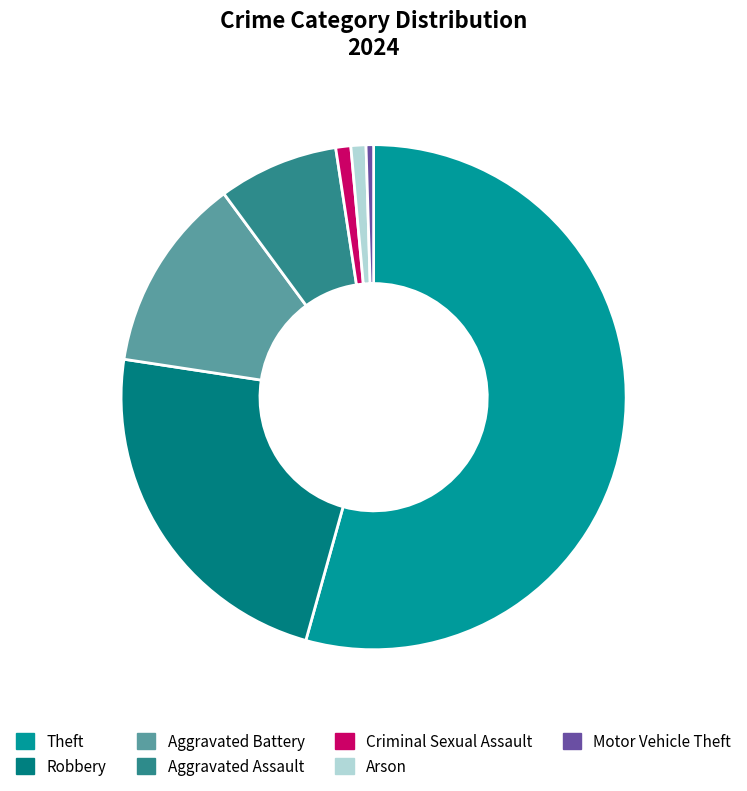

How many slices are in this pie chart?

7